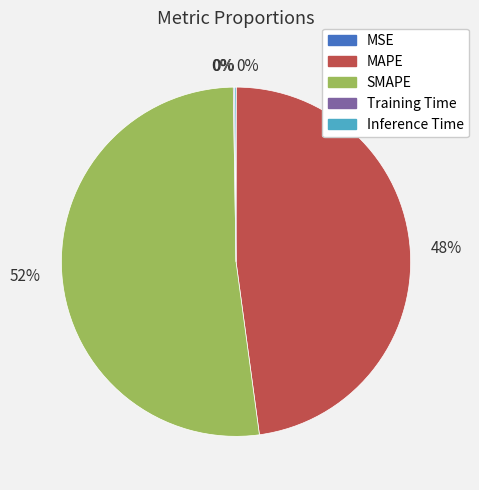

To the nearest percent, what portion does MAPE represent?

48%